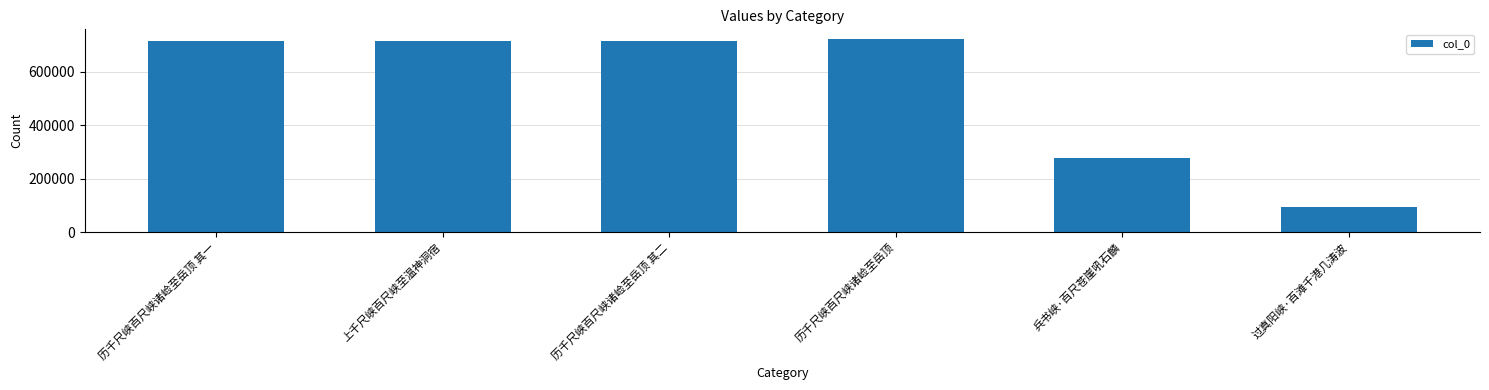

Are the bars grouped side by side (vs. stacked)?

No